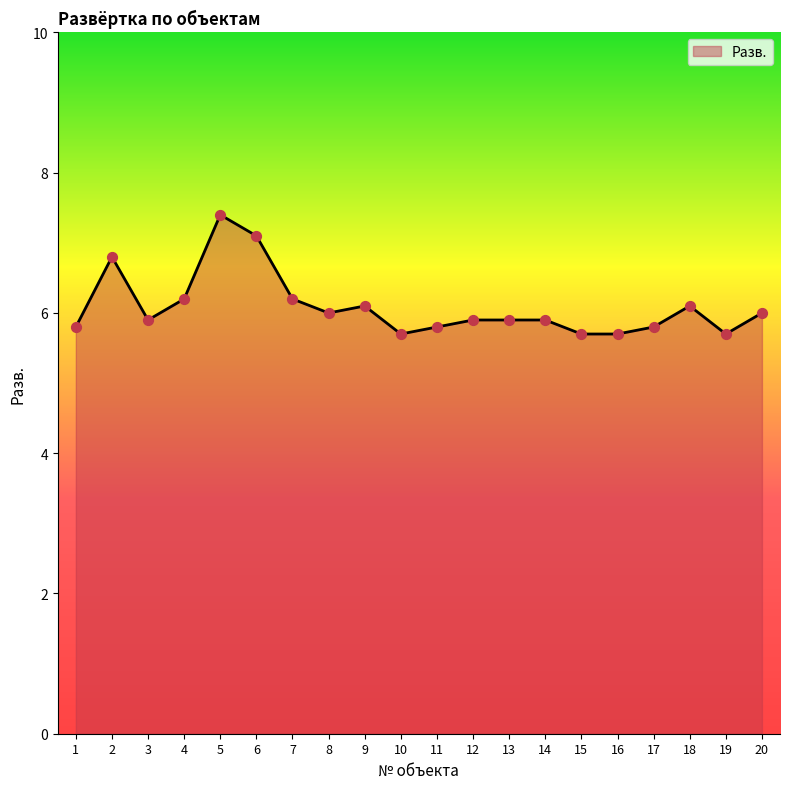

What is the change in value from 8 to 9?

+0.1